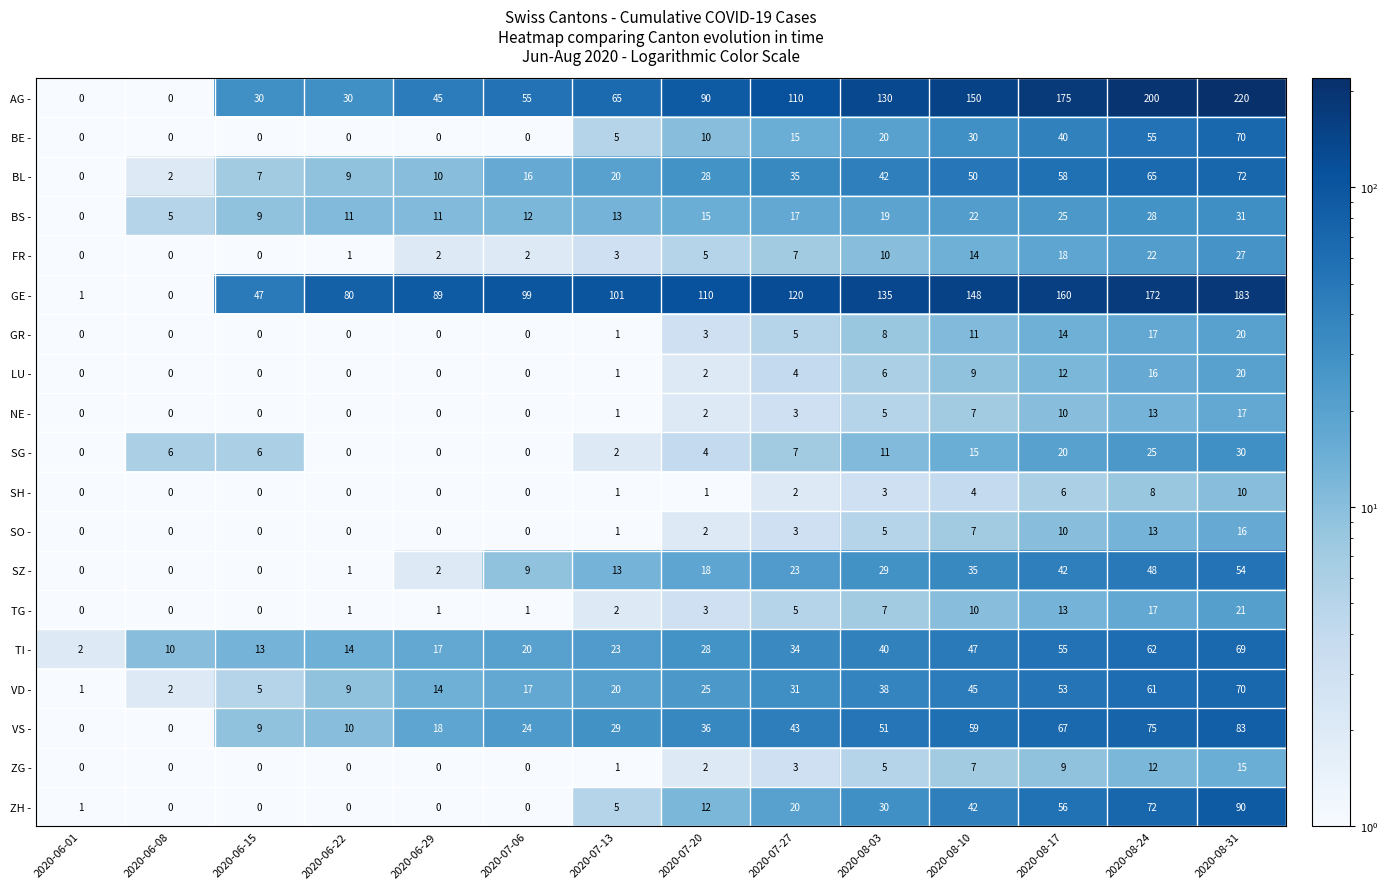

At which category is the sum across all series the highest?

2020-08-31